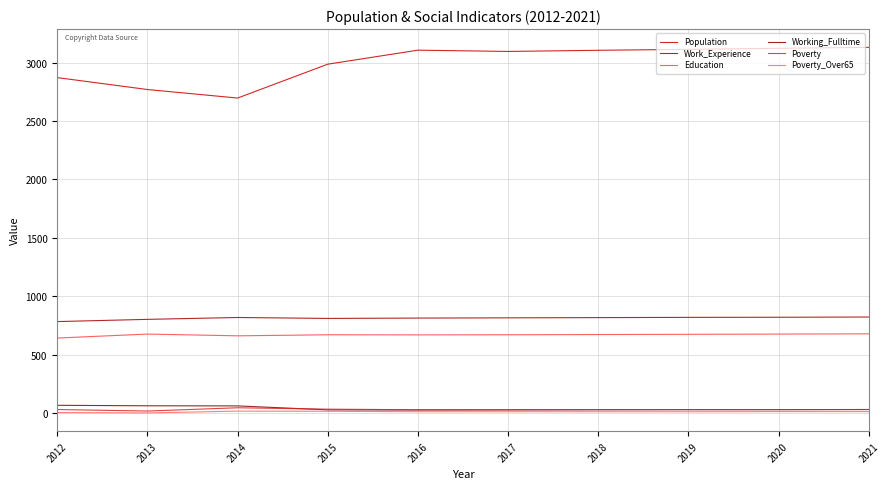

How many lines are shown in the chart?

6